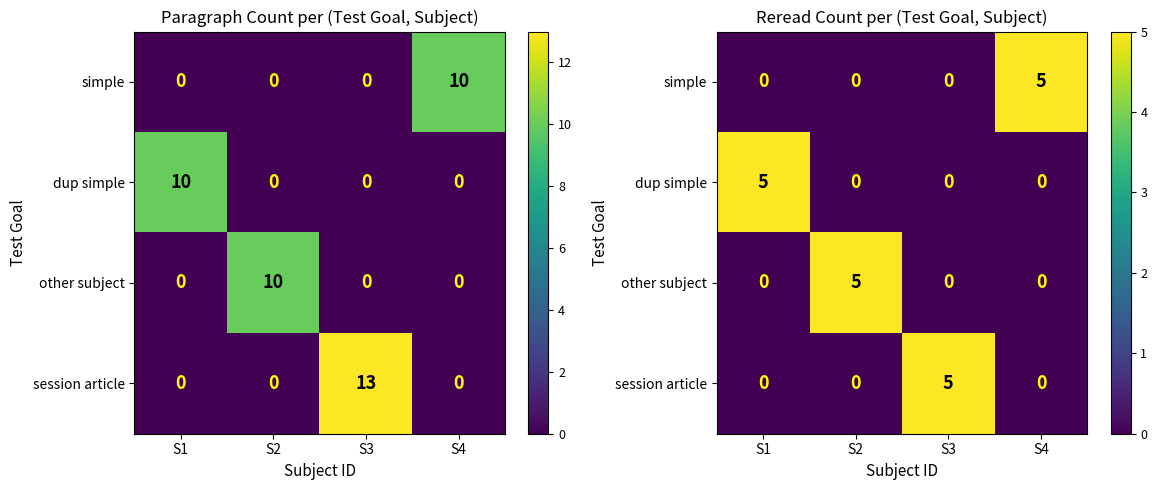

At S1, list the series in order from largest to smallest.

dup simple, simple, other subject, session article